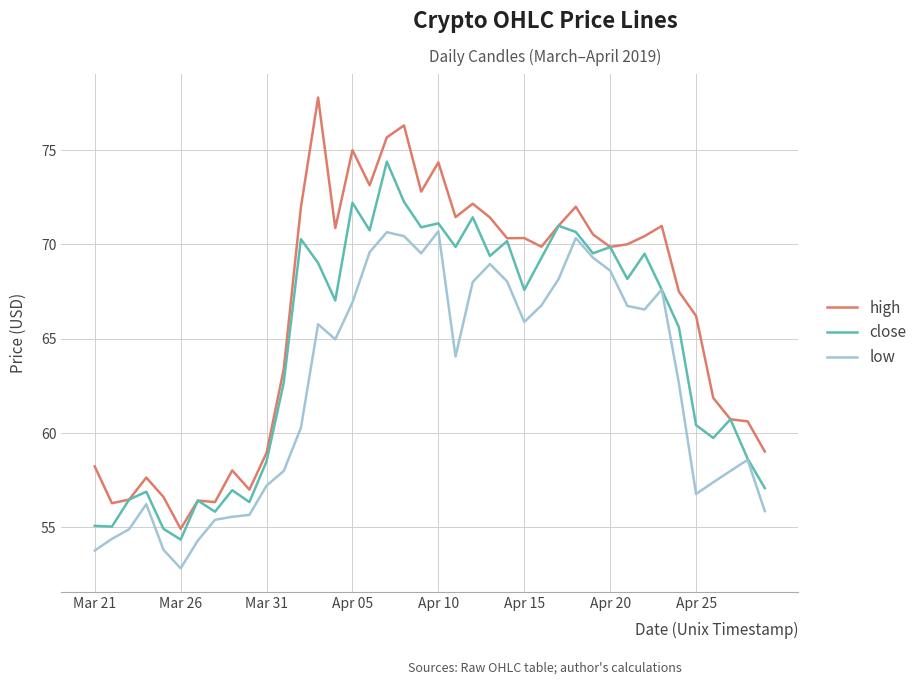

What is the difference between the maximum and minimum values in the close series?

20.0